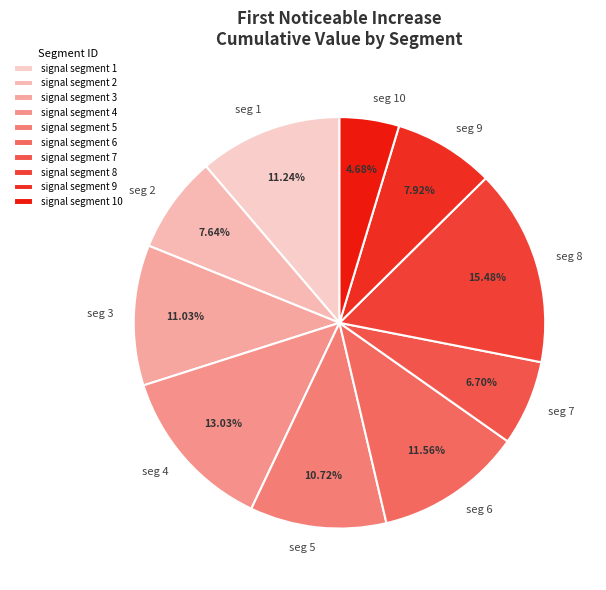

To the nearest percent, what portion does signal segment 5 represent?

11%